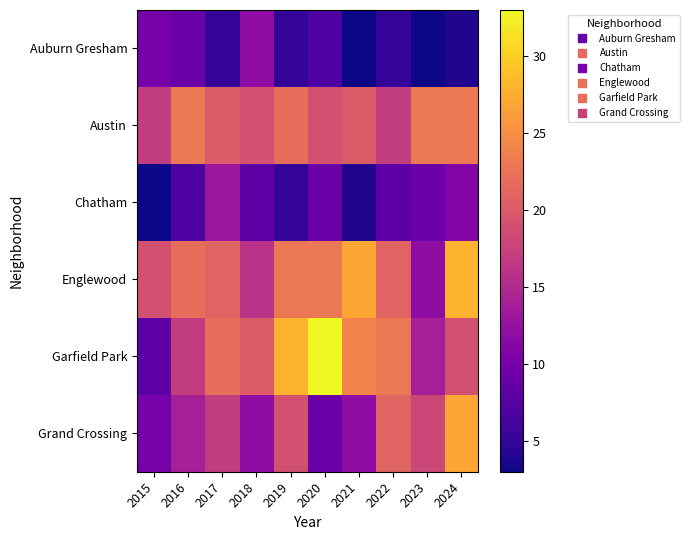

Reading left to right, extract all data points from this chart.

Auburn Gresham: 2015=10	2016=9	2017=5	2018=12	2019=5	2020=7	2021=3	2022=5	2023=3	2024=4
Austin: 2015=17	2016=23	2017=20	2018=19	2019=22	2020=19	2021=20	2022=17	2023=23	2024=23
Chatham: 2015=3	2016=7	2017=13	2018=8	2019=5	2020=9	2021=4	2022=8	2023=9	2024=11
Englewood: 2015=19	2016=22	2017=21	2018=16	2019=23	2020=23	2021=27	2022=21	2023=12	2024=28
Garfield Park: 2015=8	2016=17	2017=22	2018=20	2019=28	2020=33	2021=24	2022=23	2023=14	2024=19
Grand Crossing: 2015=10	2016=14	2017=17	2018=12	2019=19	2020=9	2021=12	2022=21	2023=18	2024=27